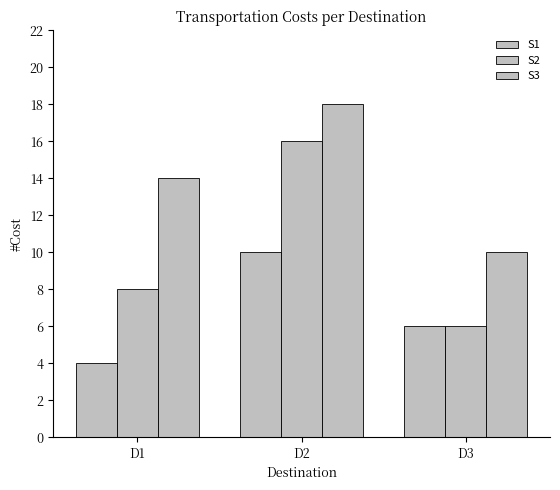

What is the difference between the highest and lowest values at D3?

4